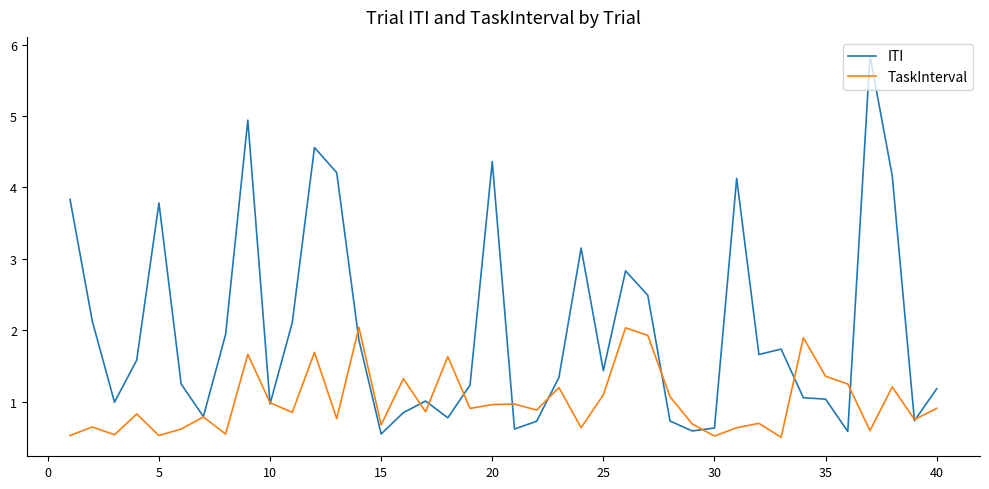

Which series has the widest spread of values?

ITI